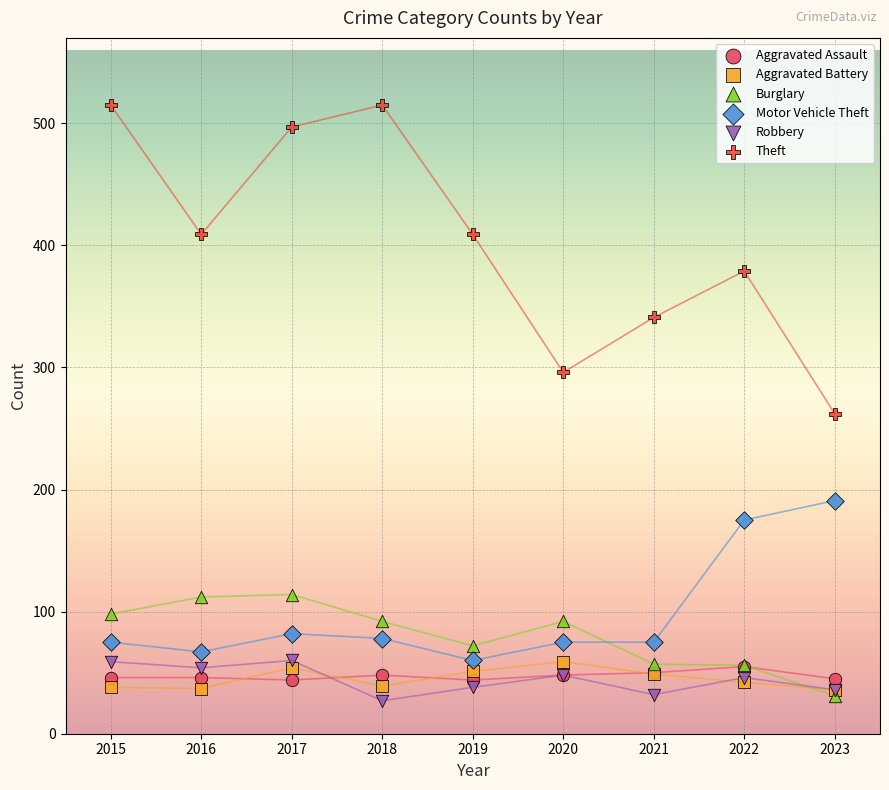

Across all series, what Y value is closest to 271?

262